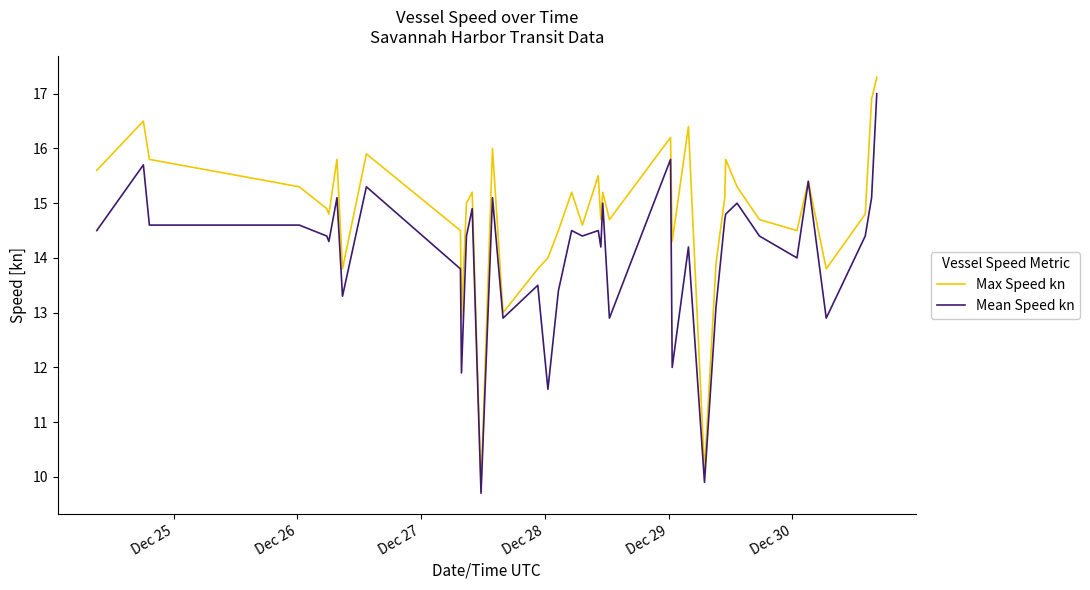

Which series has the largest total across all categories?

Max Speed kn